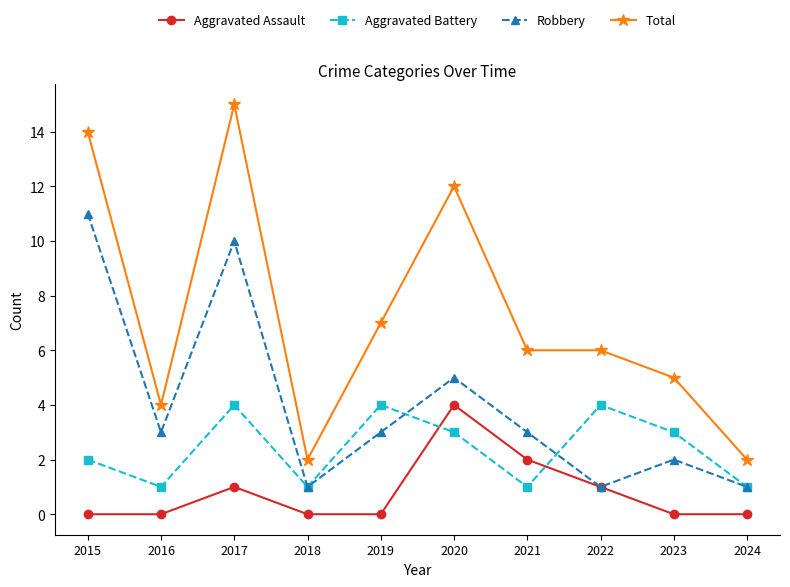

At which label does Total reach its peak?

2017